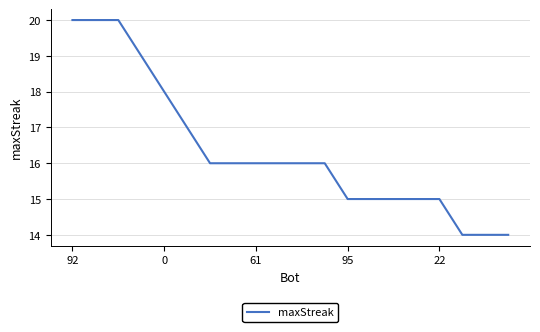

What is the minimum value shown in the chart?

14